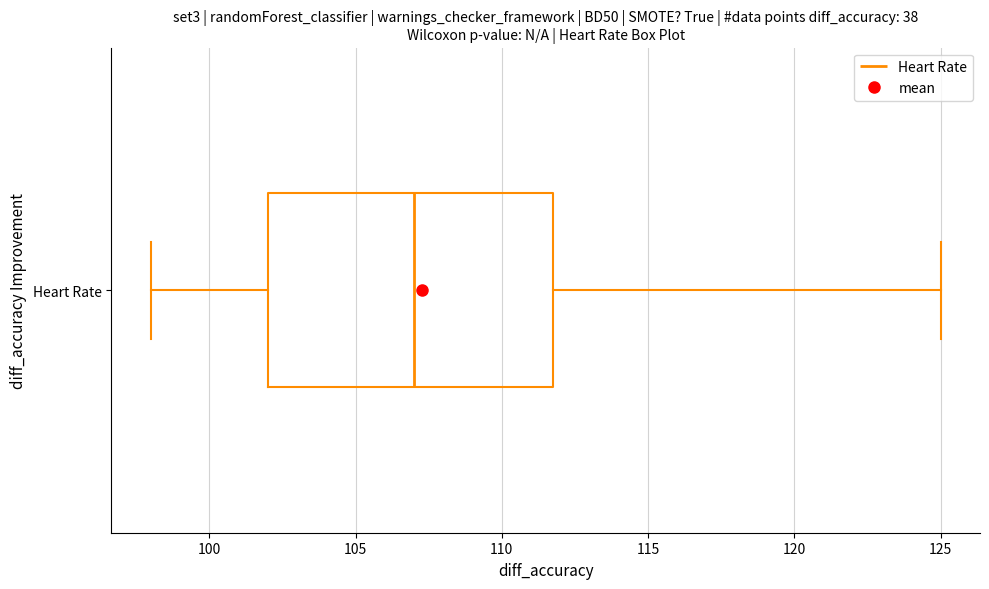

Transcribe this box plot: give where the median line is, the range the box spans, and where the two whiskers end, as read against the x-axis. The values are not printed on the chart, so give them approximately, as read against the axis.

median 107, box 102 to 112, whiskers 98 to 125